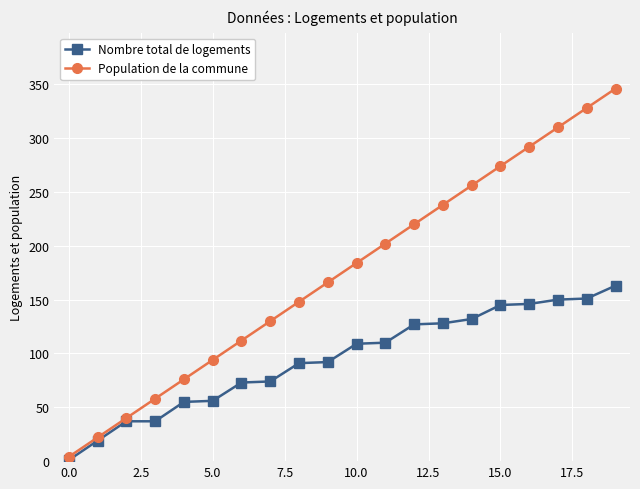

List the series in order of their peak value, highest first.

Population de la commune, Nombre total de logements